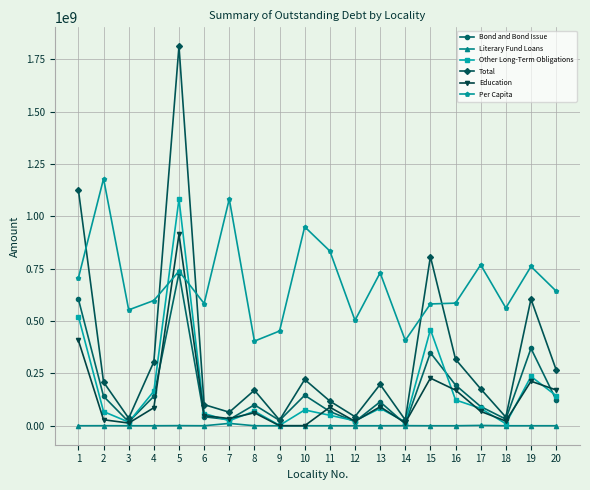

Which series has the largest range (max minus min)?

Total